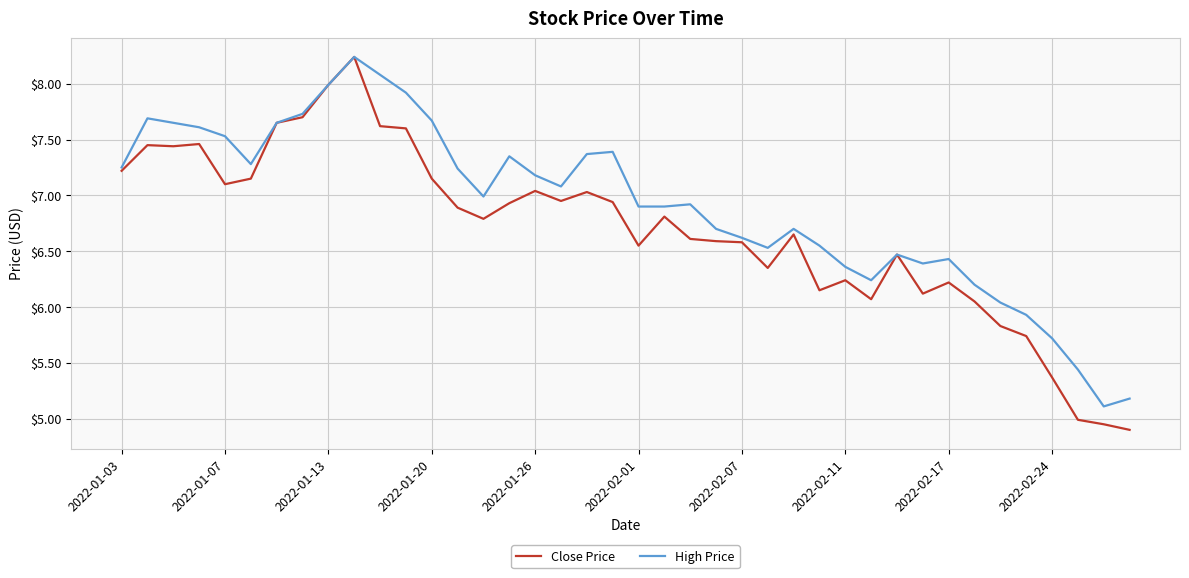

Which series has the widest spread of values?

Close Price